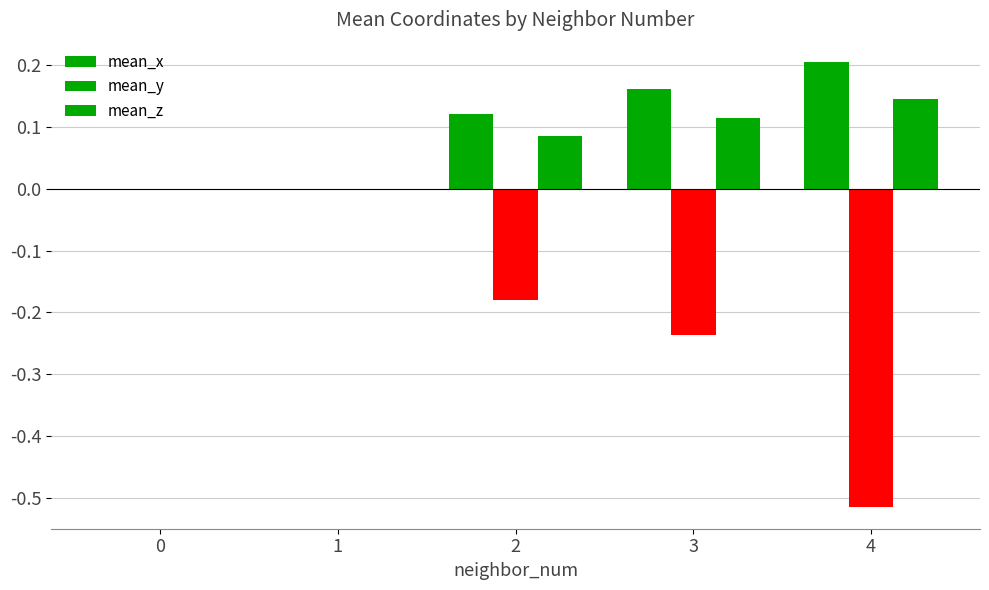

At which category is the sum across all series the highest?

3